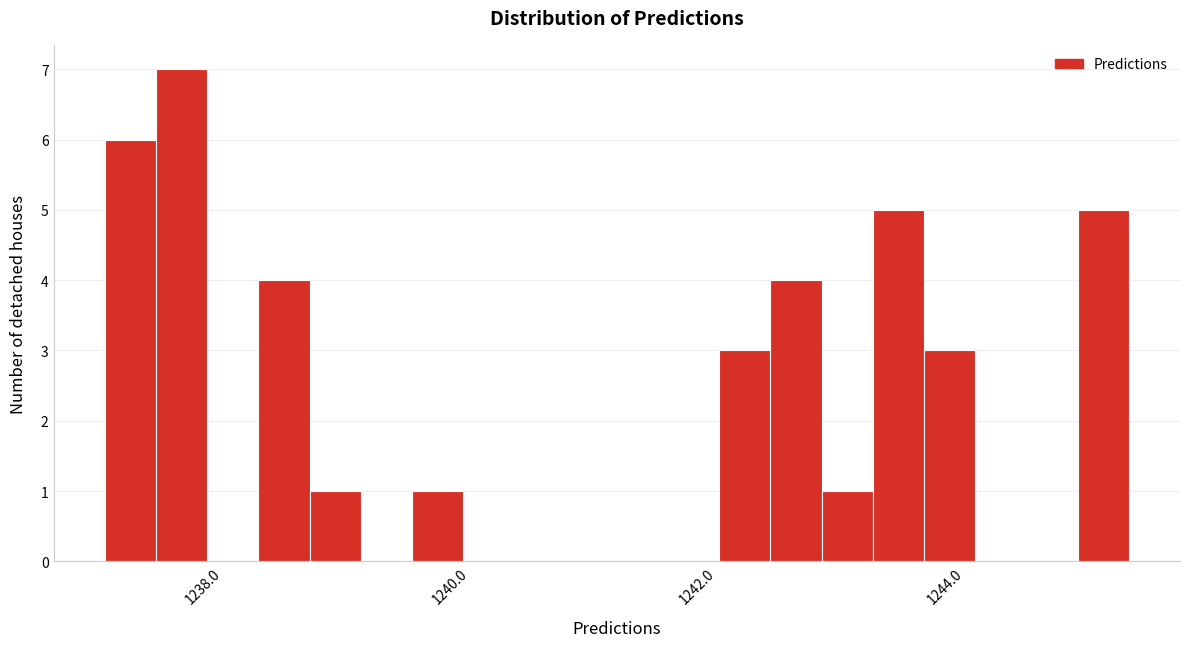

Read against the x-axis, roughly where is the centre of the tallest bar?

1237.8